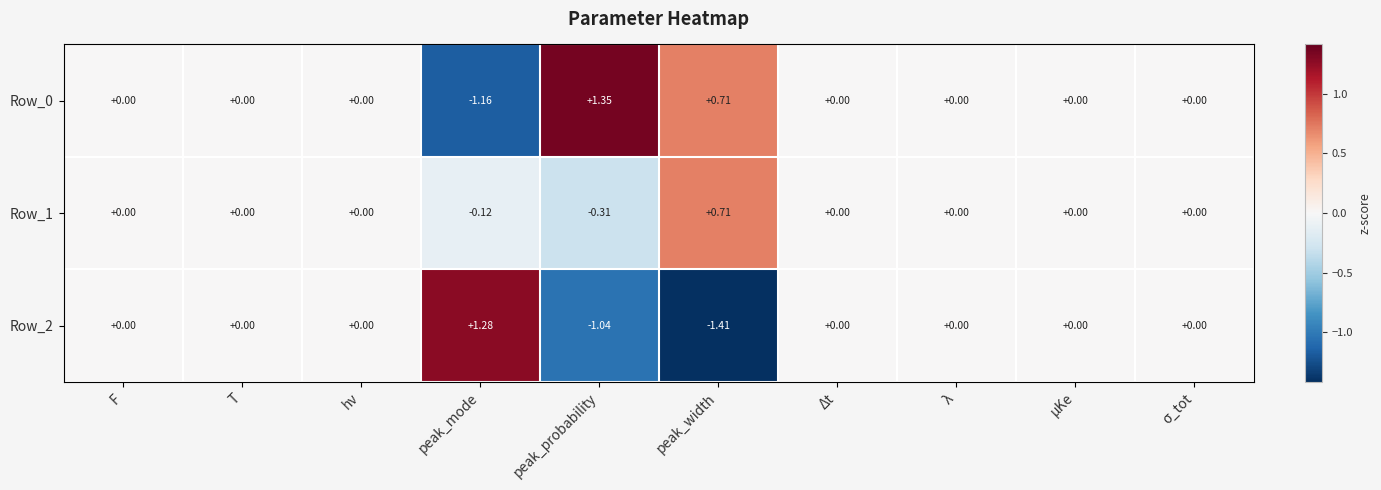

Which series changed the most between peak_probability and σ_tot?

Row_0